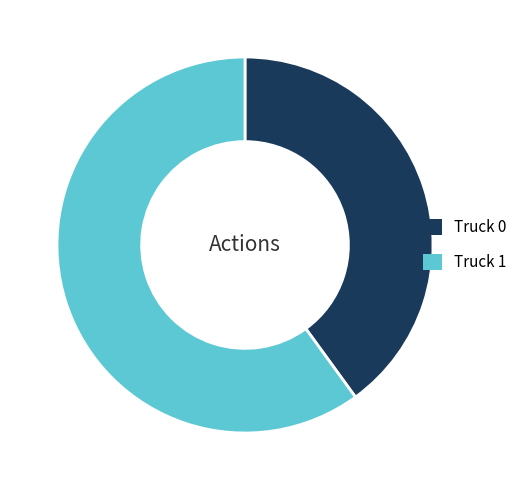

How many segments does this pie chart have?

2